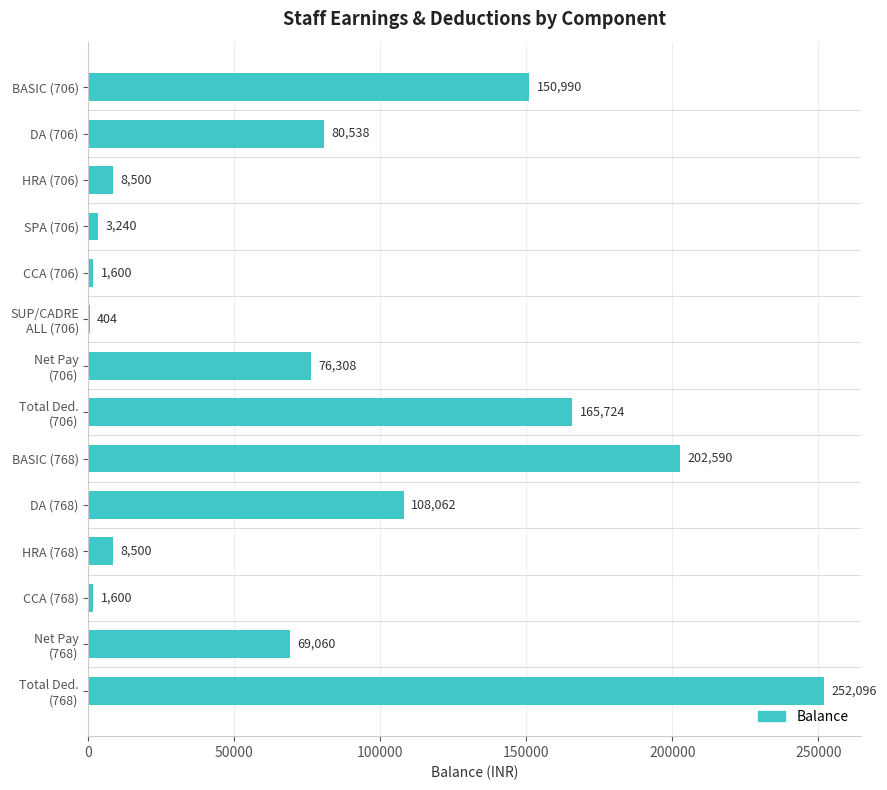

Approximately how many times larger is the value at SPA (706) compared to CCA (768)?

2.0